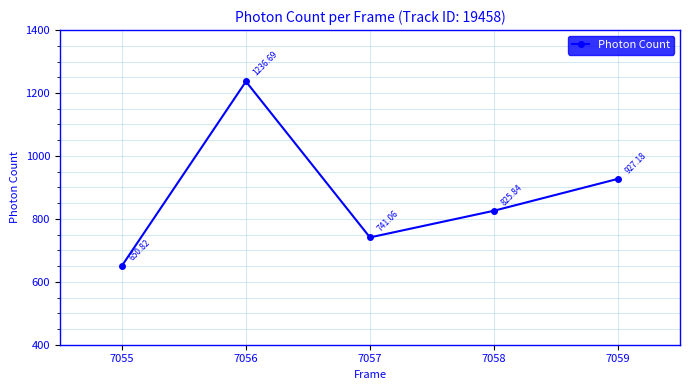

What is the average value?

876.3